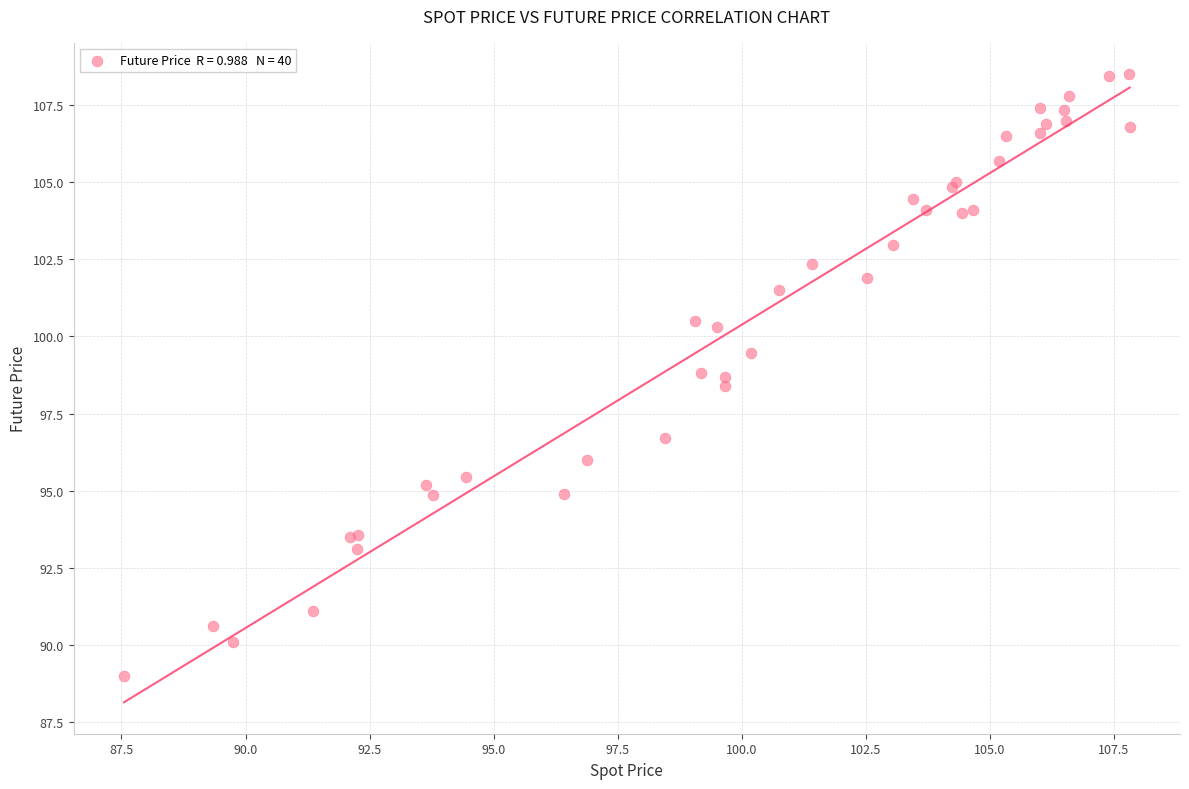

What Y value in the scatter plot is closest to 98?

98.4